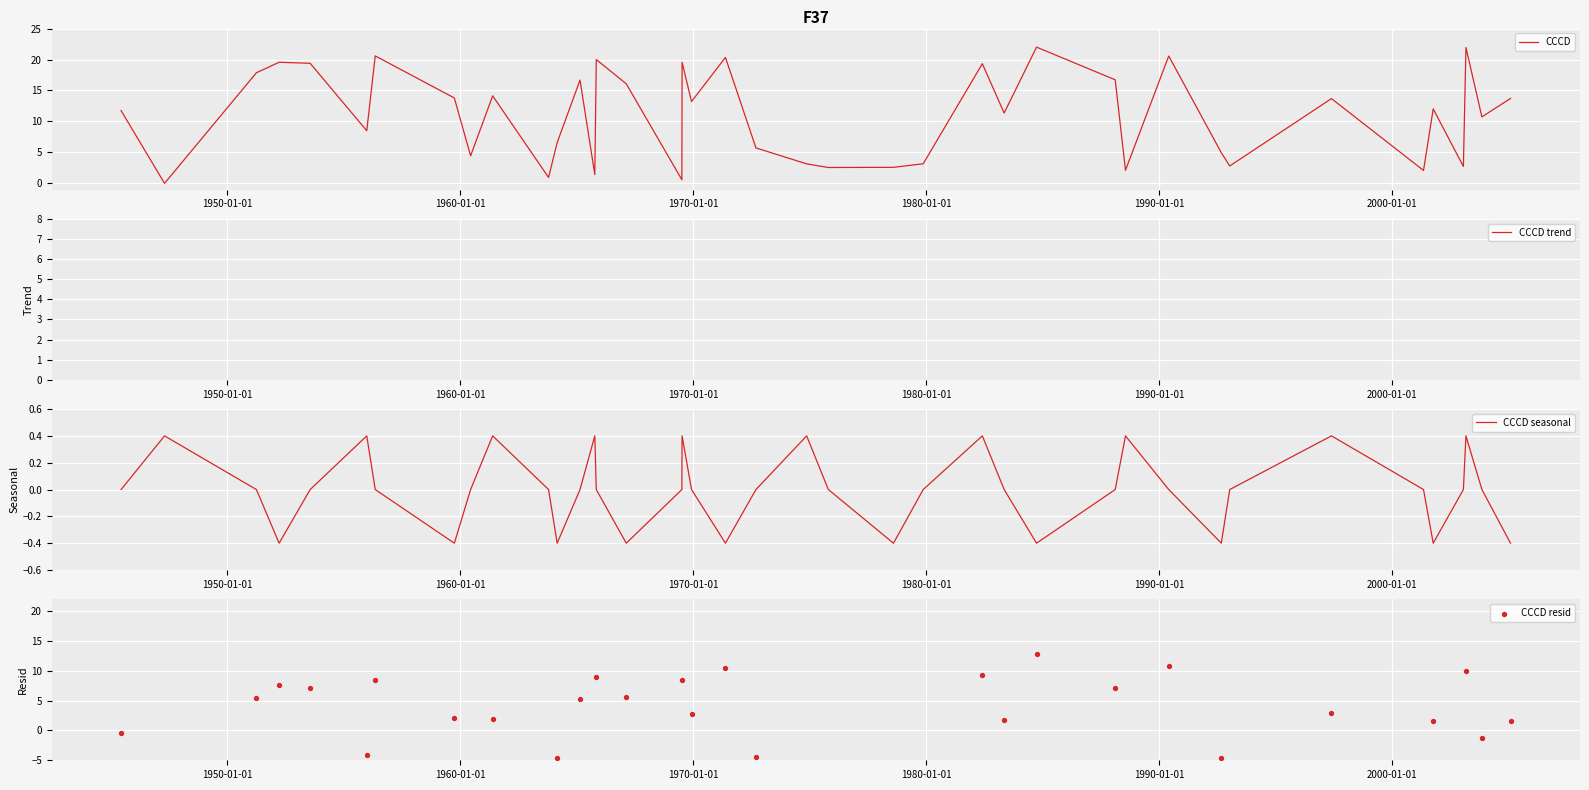

What are all the series names shown in the legend?

CCCD, CCCD trend, CCCD seasonal, CCCD resid